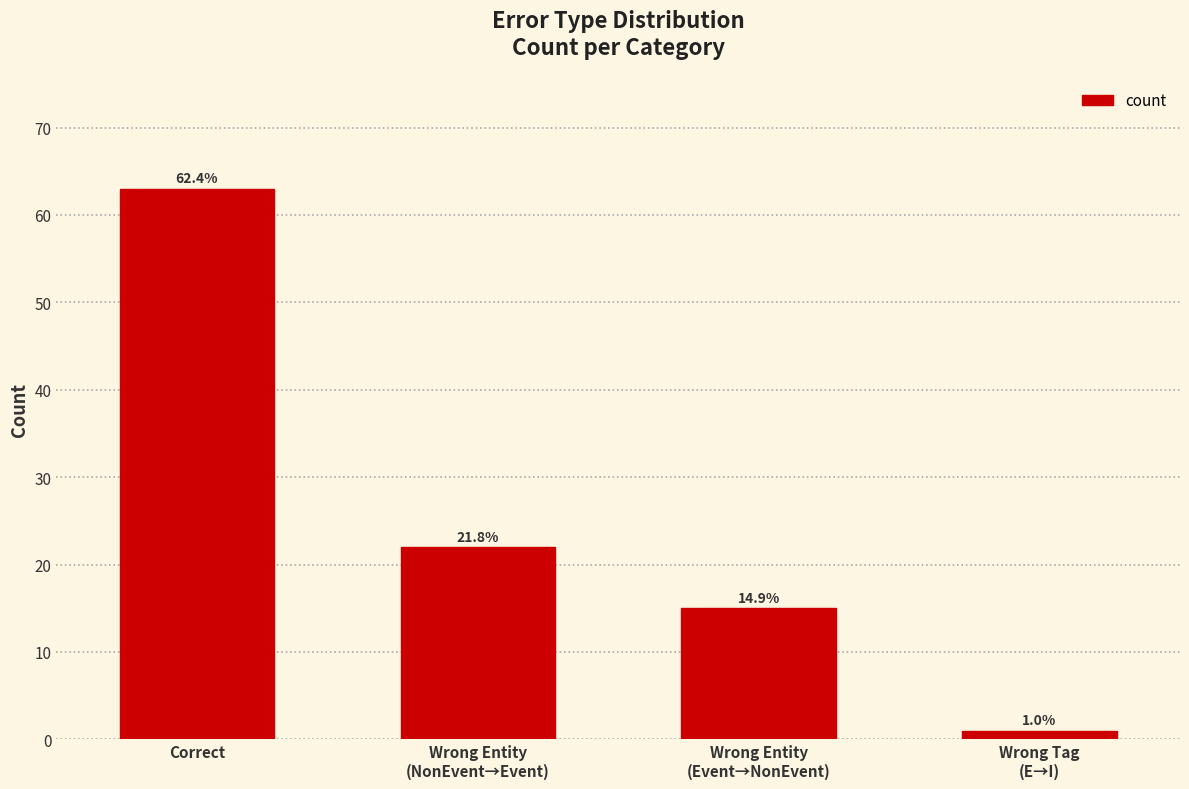

At which category does the chart reach its peak across all series?

Correct